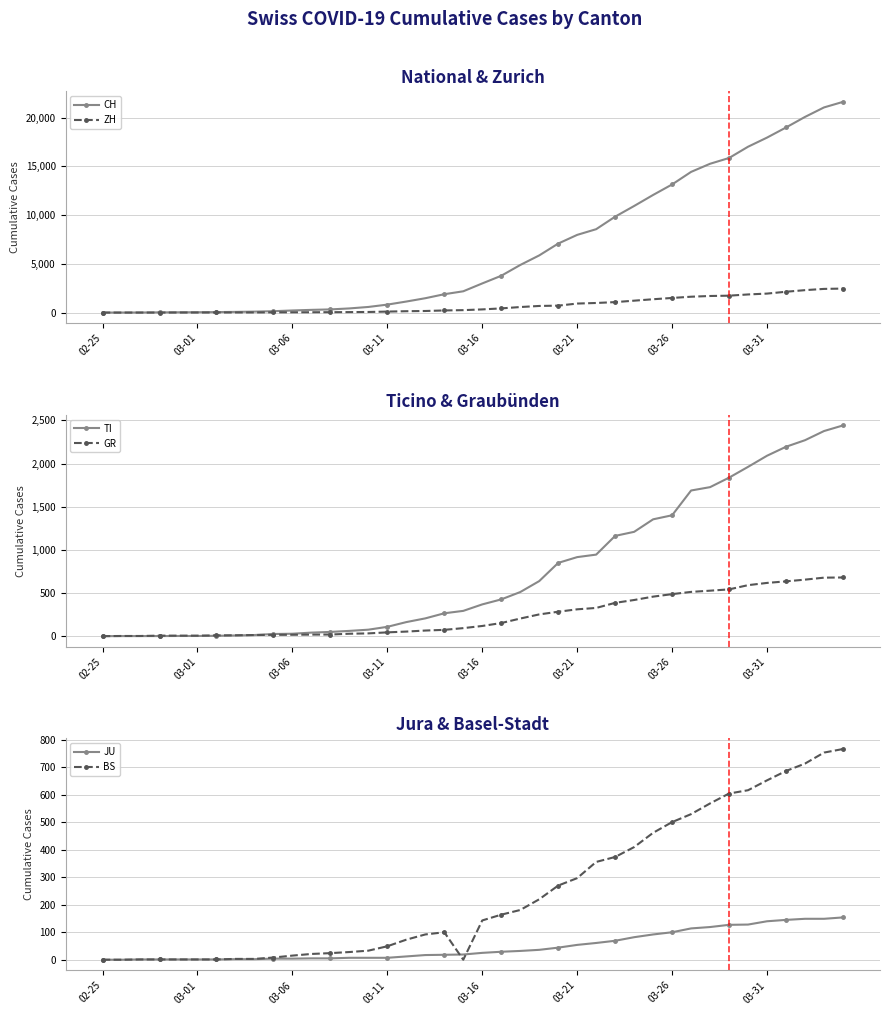

Reading left to right, what are all the values shown in this chart?

CH: 0	4	8	20	30	36	50	70	97	141	216	278	325	426	577	817	1132	1472	1883	2183	2989	3774	4879	5861	7075	7967	8551	9835	10930	12061	13138	14426	15259	15851	17005	17942	18979	20062	21035	21605
ZH: 0	0	2	2	6	7	10	13	15	23	29	34	40	49	62	101	140	163	218	250	326	429	568	679	711	925	984	1073	1221	1368	1500	1627	1701	1733	1859	1947	2136	2300	2428	2461
TI: 0	1	1	1	2	2	4	8	13	25	28	41	49	61	75	108	163	206	265	293	368	426	511	638	849	916	945	1162	1209	1354	1401	1688	1727	1837	1962	2091	2195	2271	2377	2442
GR: 0	2	2	6	6	6	9	10	13	15	16	18	19	28	32	44	53	65	73	93	118	152	204	252	283	311	327	386	419	458	487	513	527	542	591	617	635	655	678	680
JU: 0	0	1	1	1	1	1	2	2	4	4	5	5	7	7	7	12	17	18	19	25	29	32	36	44	54	61	69	82	92	100	114	119	127	128	140	145	149	149	154
BS: 0	0	1	1	1	1	1	3	3	8	15	21	24	28	33	49	73	92	100	0	143	164	181	220	270	297	356	374	410	462	501	530	569	605	617	653	687	714	754	767